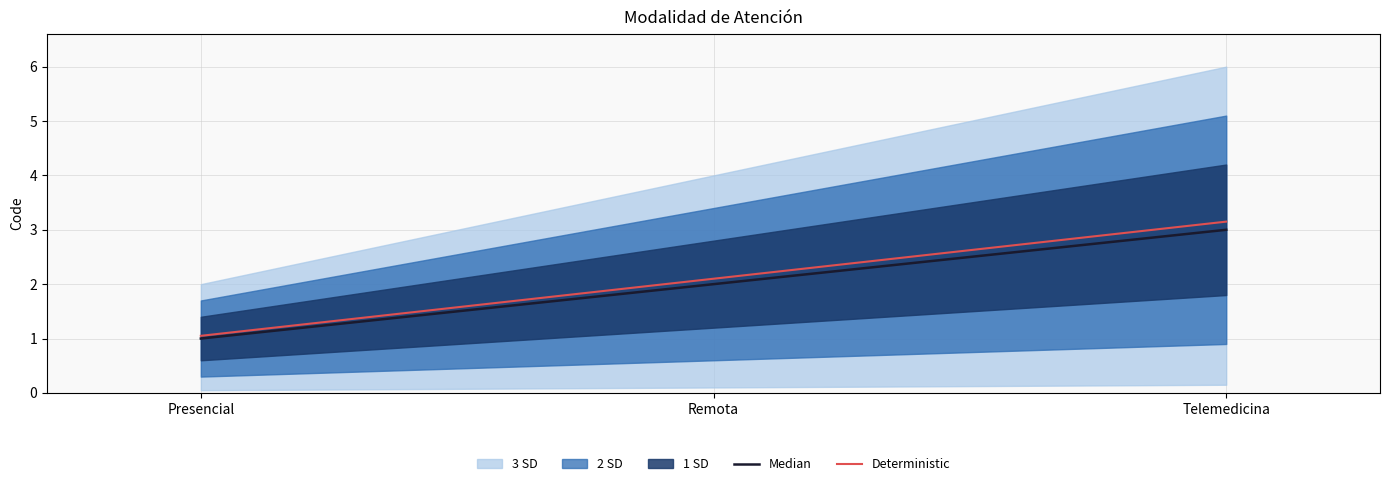

Which has a higher value, Presencial or Remota?

Remota